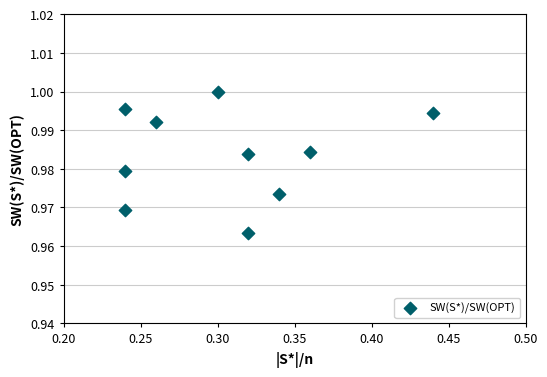

What is the average X value?

0.3